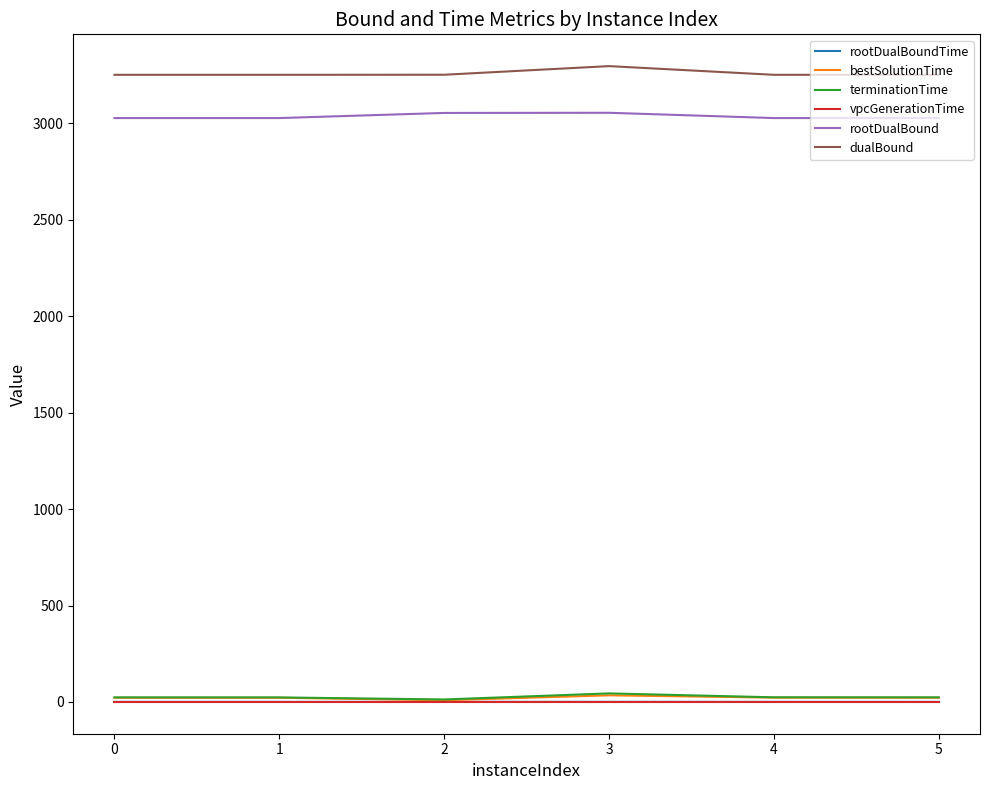

Which category has the highest value in the dualBound series?

3